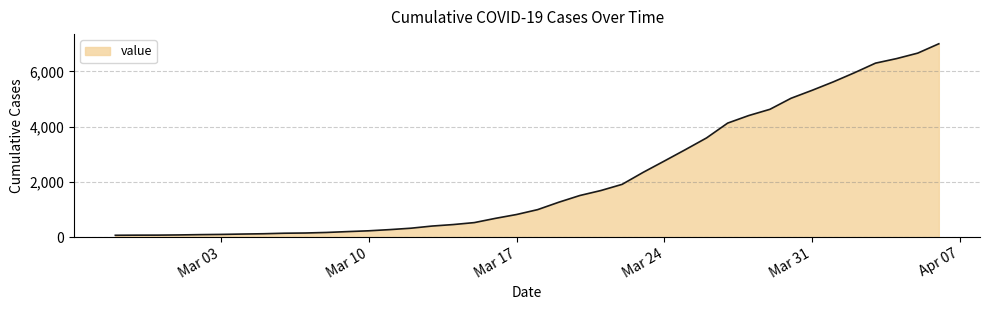

What is the difference between the maximum and minimum values?

6939